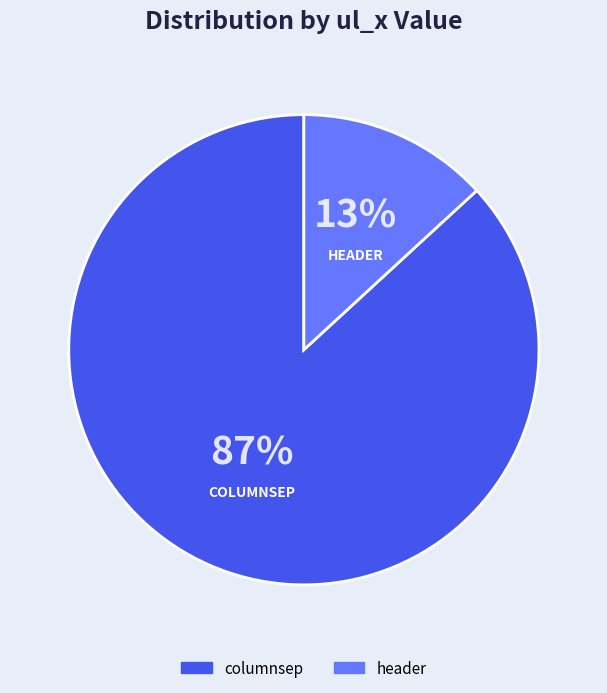

What is the smallest slice in the pie chart?

header